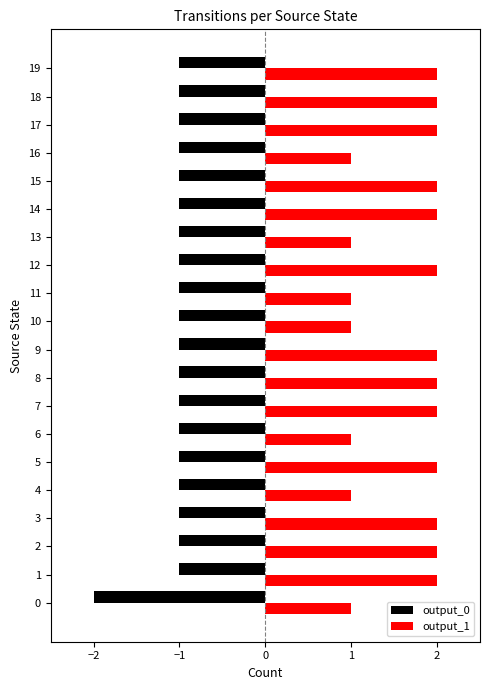

Which series has the largest total across all categories?

output_1